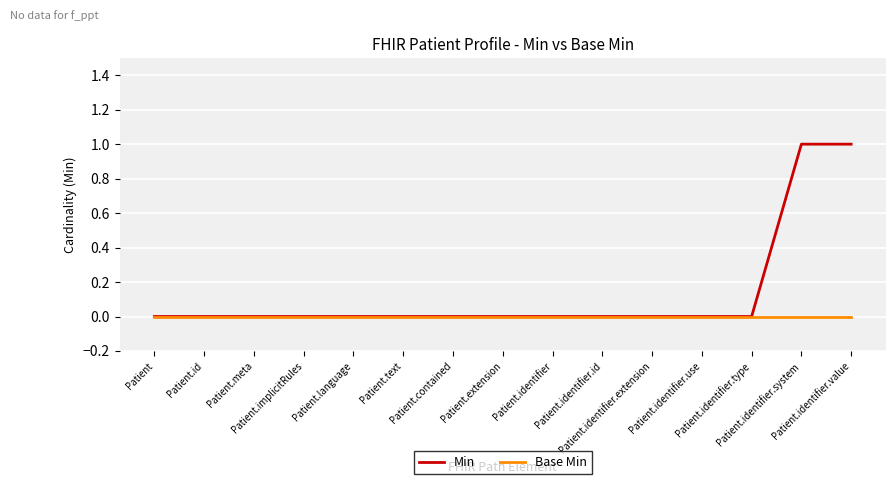

Rank the series by their maximum value, from highest to lowest.

Min, Base Min